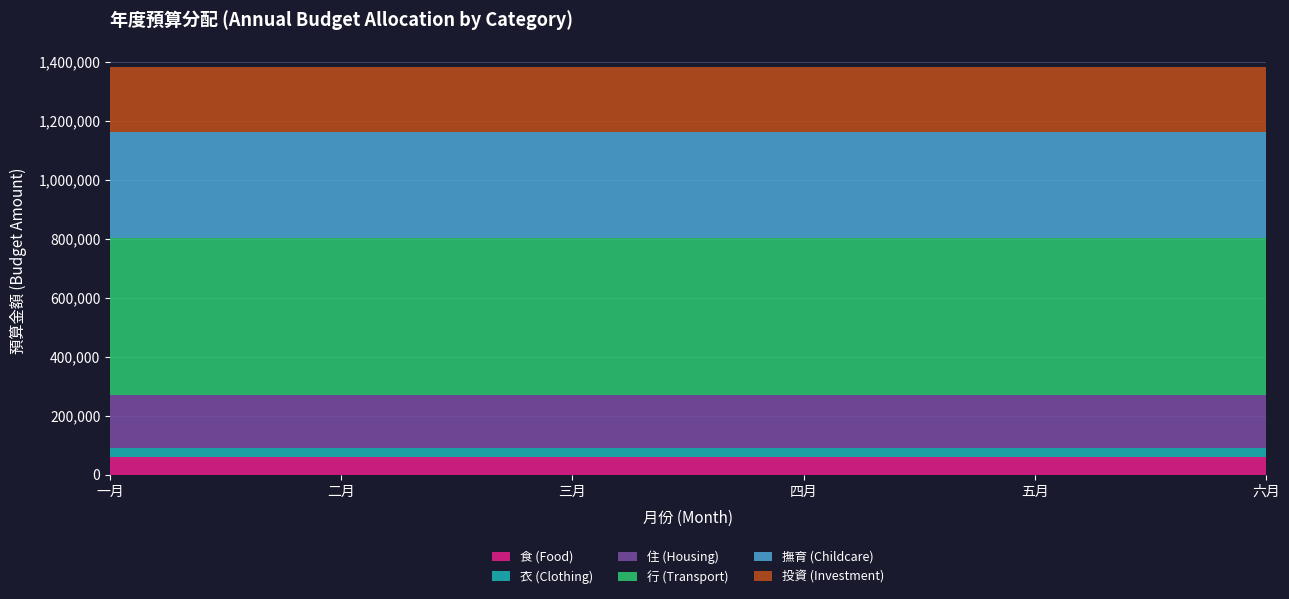

Reading left to right, transcribe all the data shown in this chart.

食 (Food): 60000	60000	60000	60000	60000	60000
衣 (Clothing): 31000	31000	31000	31000	31000	31000
住 (Housing): 180000	180000	180000	180000	180000	180000
行 (Transport): 530000	530000	530000	530000	530000	530000
撫育 (Childcare): 360000	360000	360000	360000	360000	360000
投資 (Investment): 220000	220000	220000	220000	220000	220000